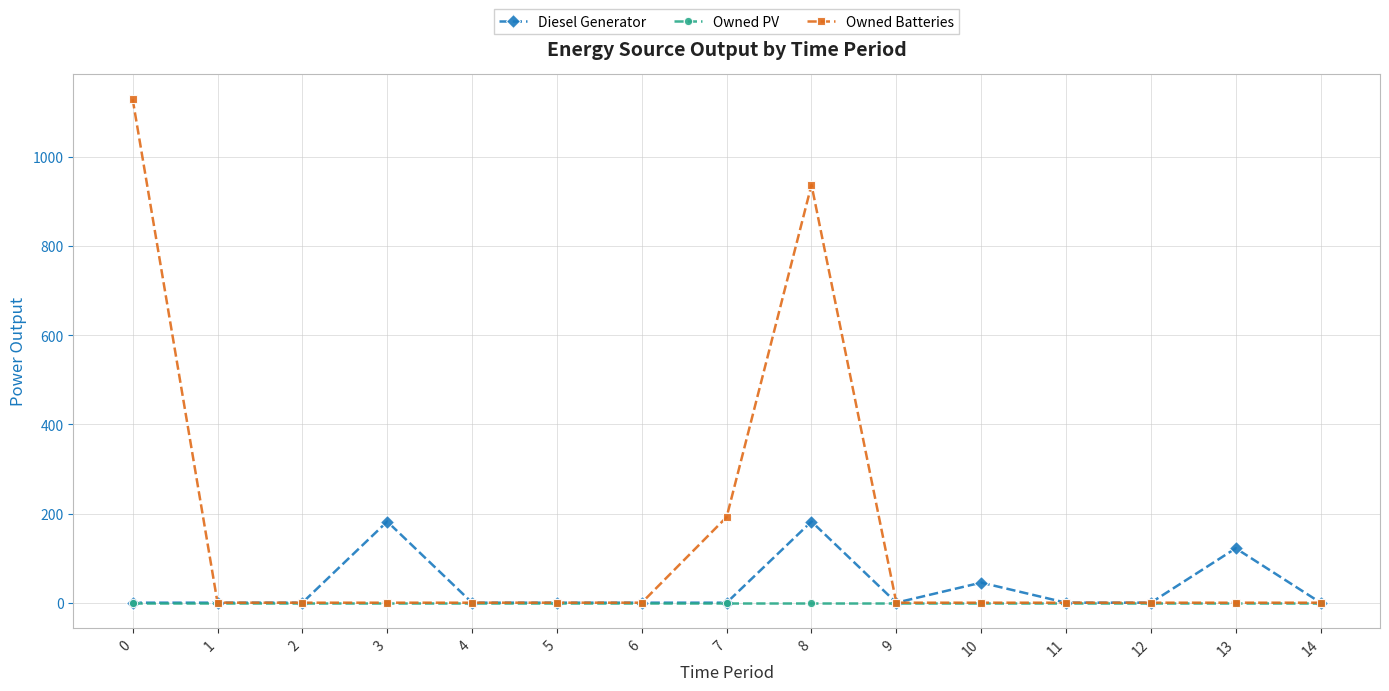

Which series has the widest spread of values?

Owned Batteries